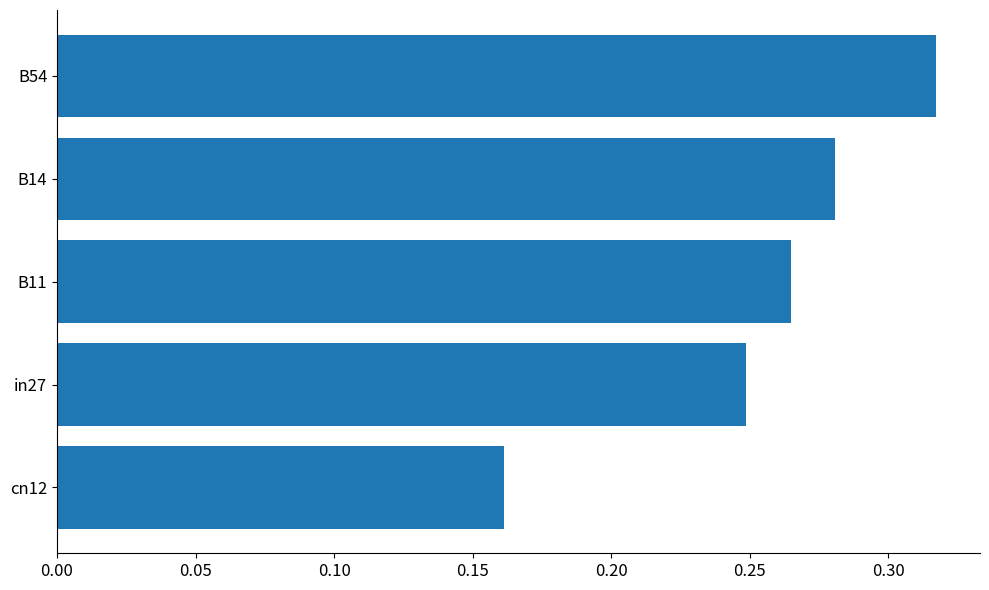

Are the bars horizontal?

Yes